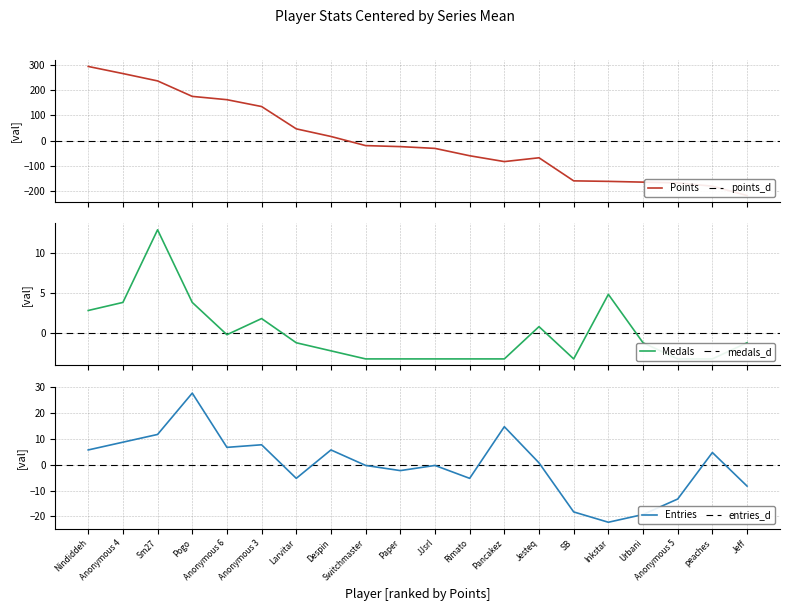

What is the maximum value for Points?

292.6